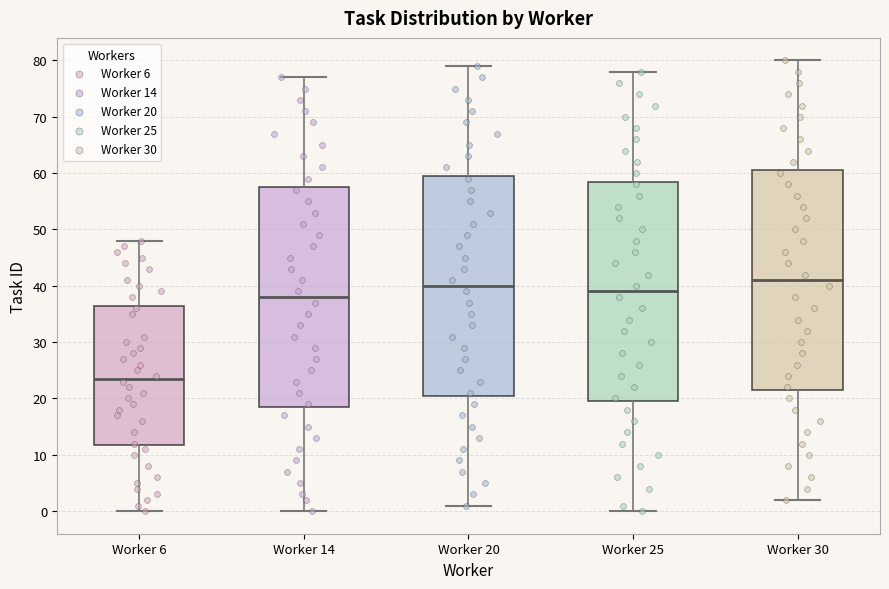

Reading left to right, transcribe this box plot: for each box, give where its median line is, the range the box spans, and where its two whiskers end, as read against the y-axis. The values are not printed on the chart, so give them approximately, as read against the axis.

Worker 6: median 24, box 12 to 37, whiskers 0 to 48
Worker 14: median 38, box 19 to 58, whiskers 0 to 77
Worker 20: median 40, box 21 to 60, whiskers 1 to 79
Worker 25: median 39, box 20 to 59, whiskers 0 to 78
Worker 30: median 41, box 22 to 61, whiskers 2 to 80